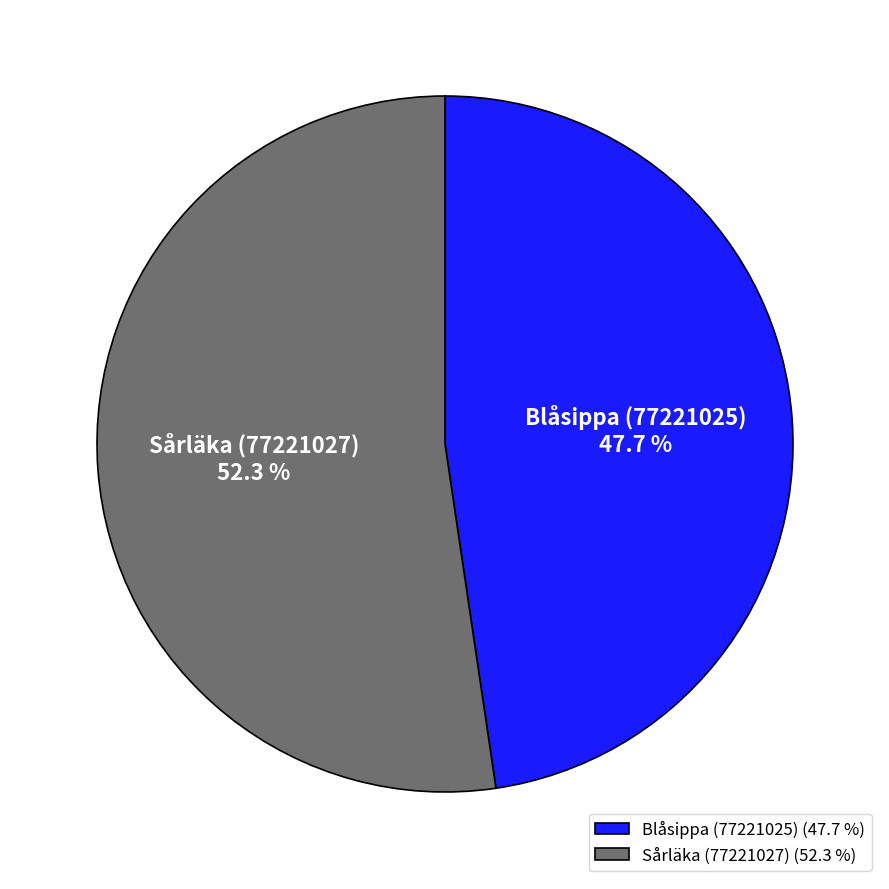

Which has a higher value, Blåsippa (77221025) or Sårläka (77221027)?

Sårläka (77221027)